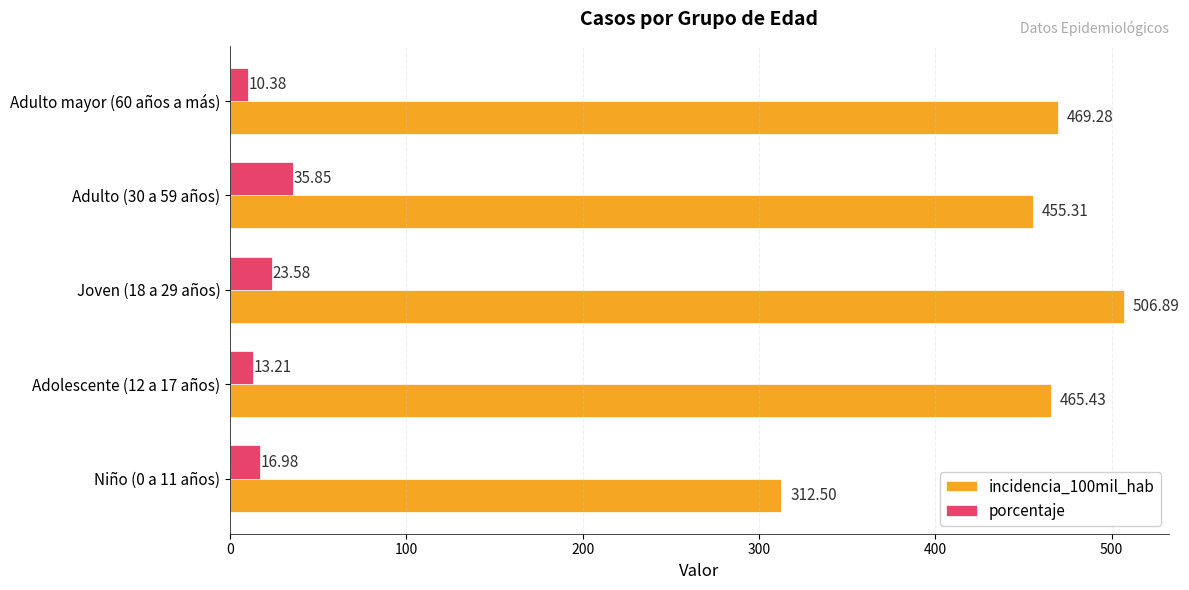

Which series has the widest spread of values?

incidencia_100mil_hab